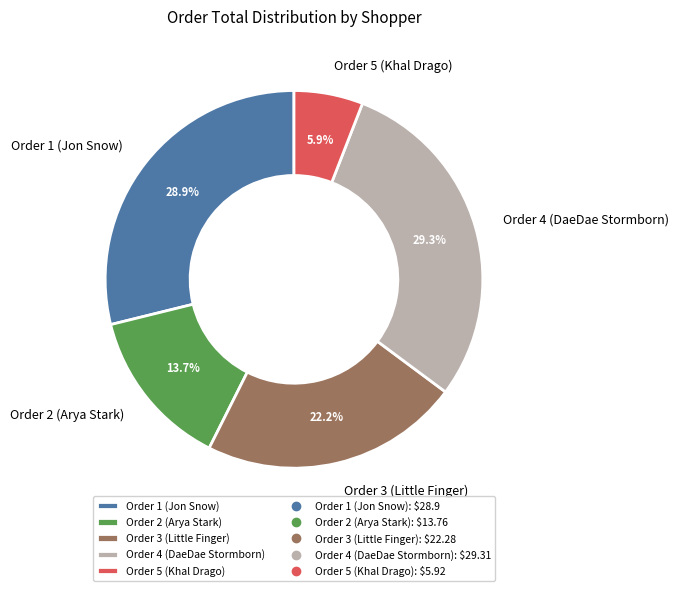

To the nearest percent, what is the difference between the largest and smallest slice percentages?

23%